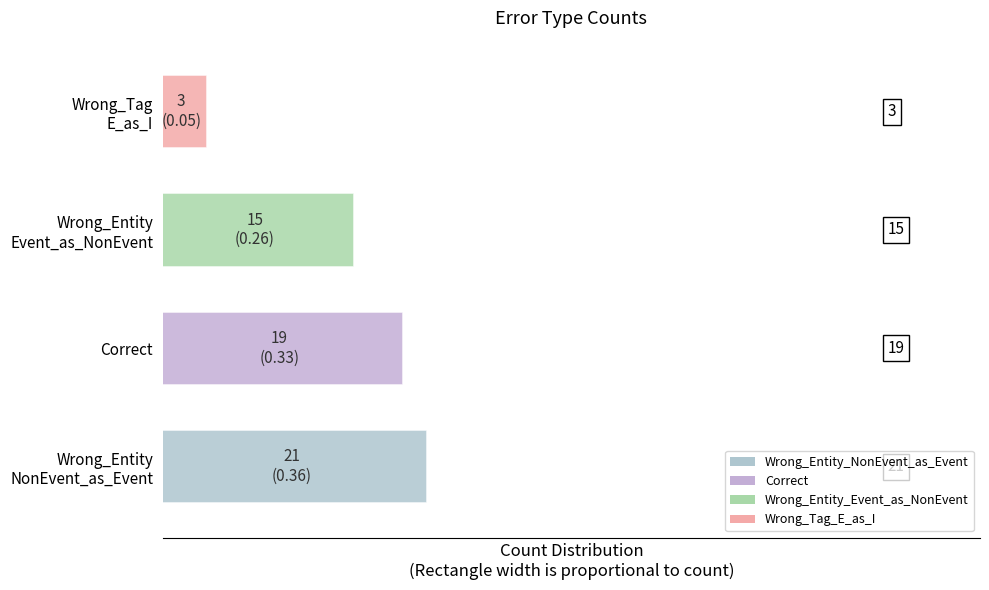

What is the sum of all values?

58